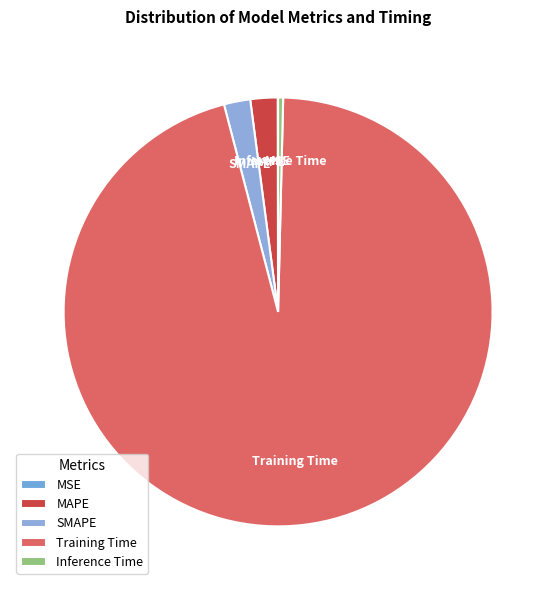

Which slice is the largest?

Training Time